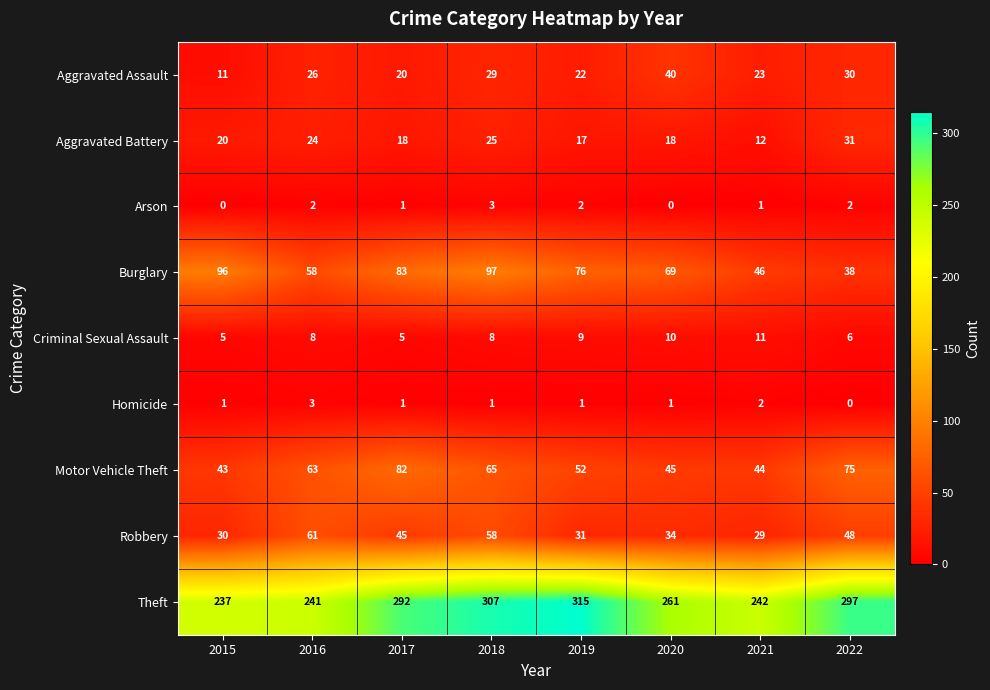

Which series changed the most between 2016 and 2020?

Robbery